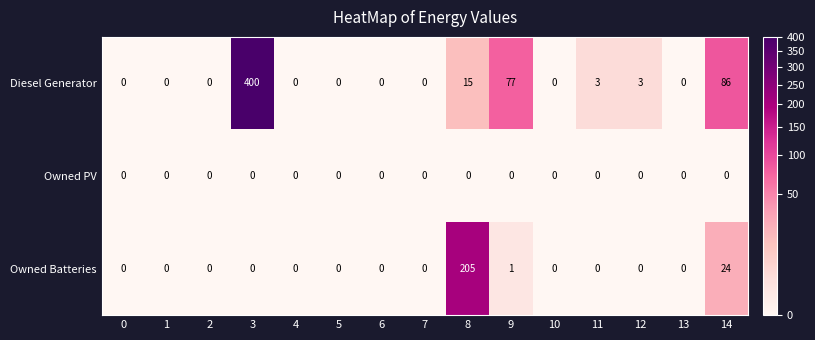

True or false: Owned PV has a value of 0 at 10.

True